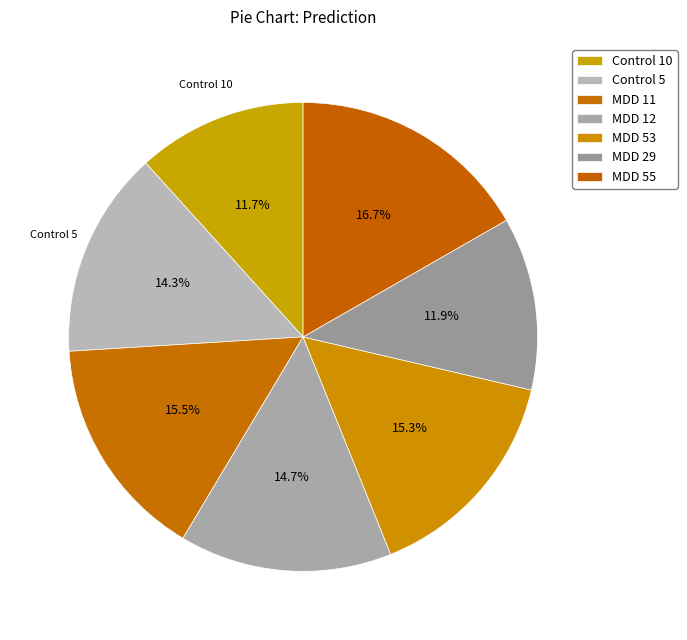

Does any single category account for the majority?

No